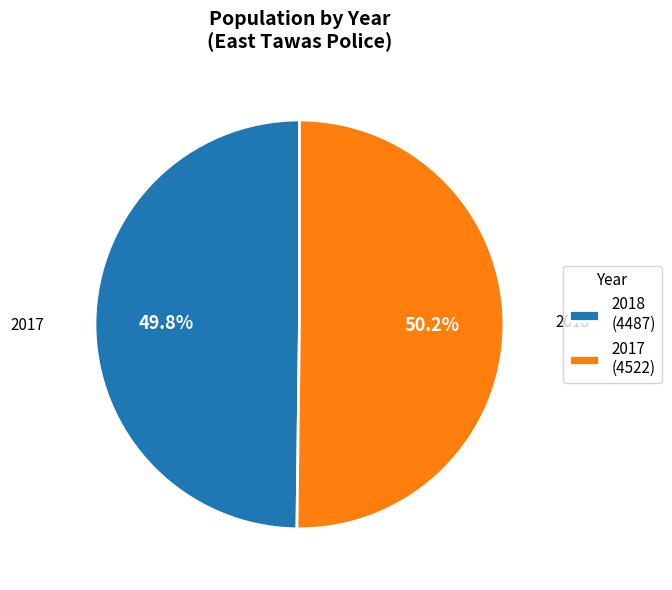

To the nearest percent, what percentage of the pie is 2017?

50%